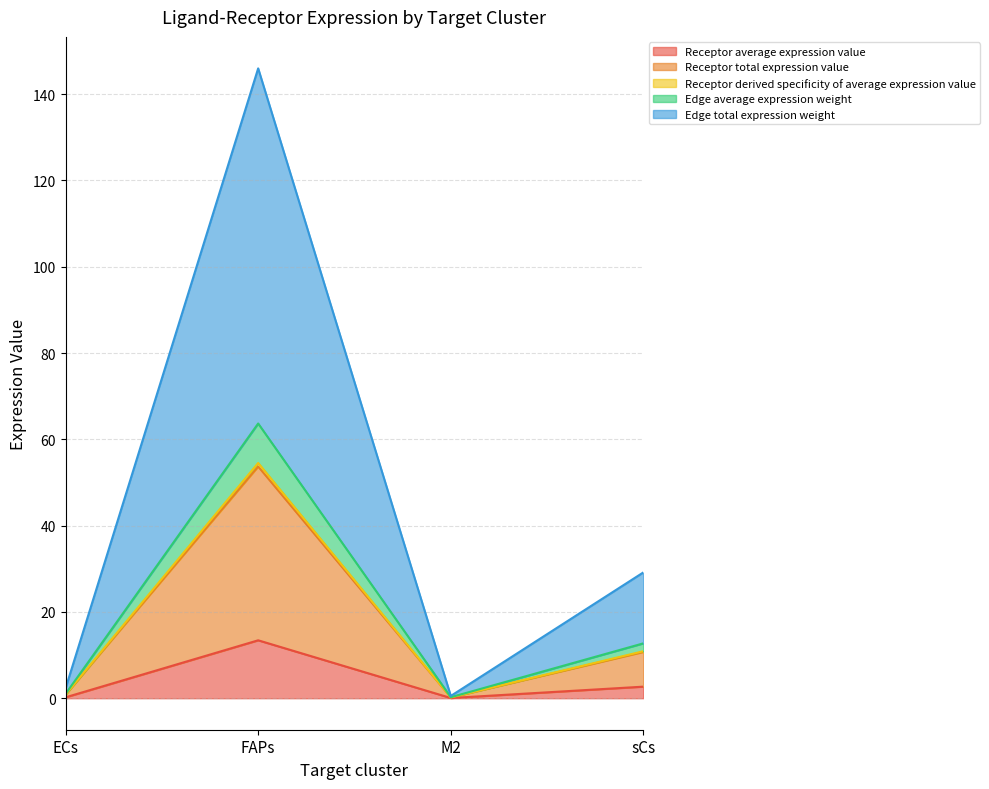

True or false: Edge average expression weight and Receptor total expression value intersect in this chart.

False